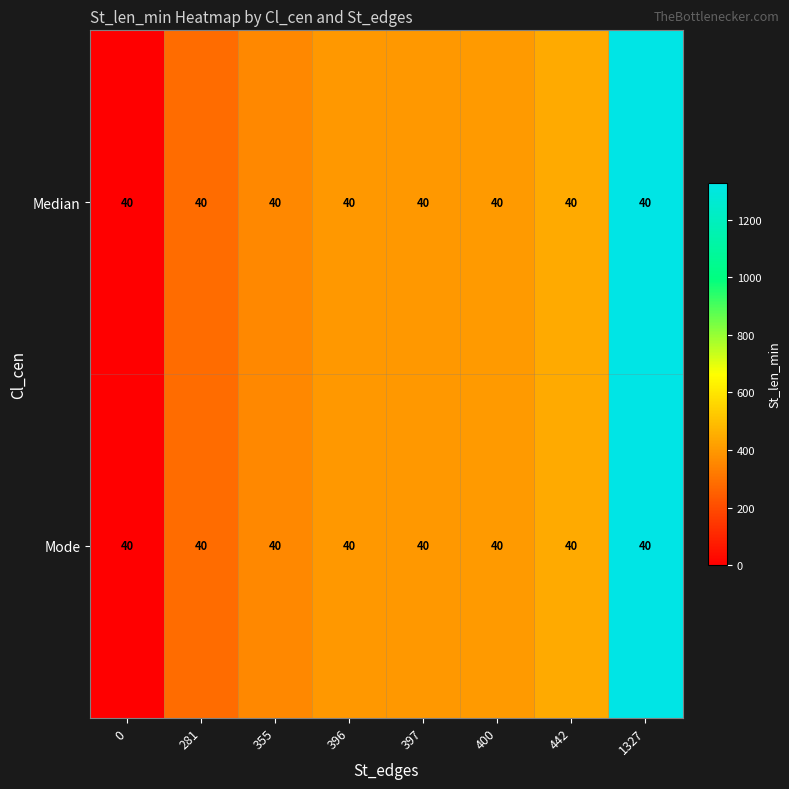

List the series in order of their peak value, highest first.

Median, Mode